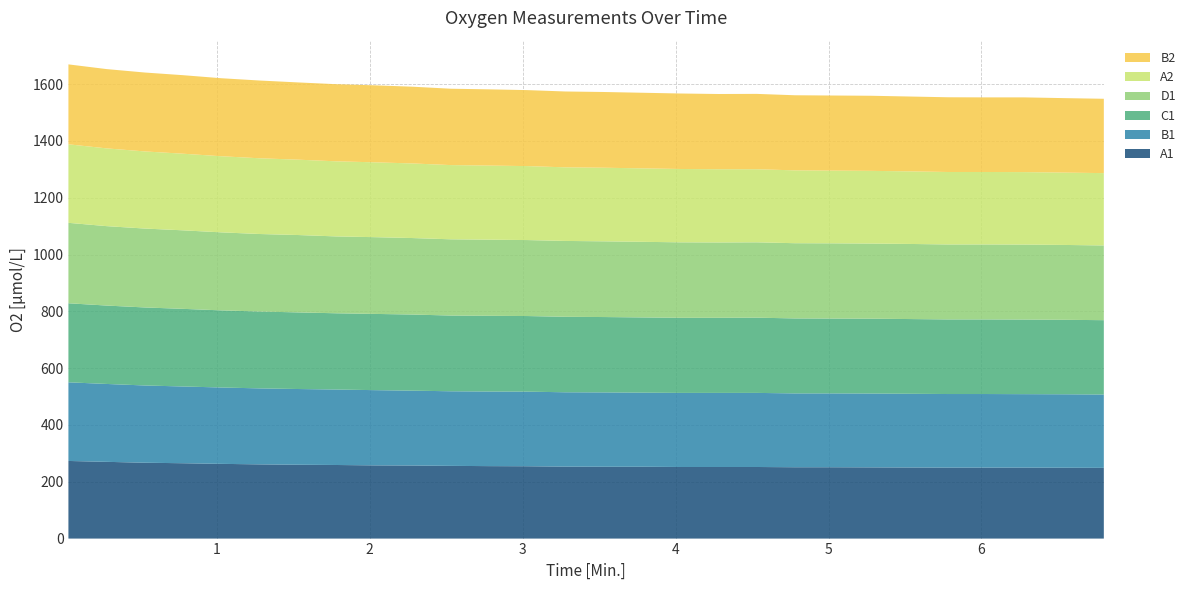

Reading left to right, list all the values displayed in this chart.

A1: 273.3	270.2	267.1	265.3	263.1	261.3	260.0	259.1	257.8	257.3	256.0	255.1	254.7	253.4	252.9	252.9	252.1	252.1	252.1	251.2	251.2	250.7	250.3	249.9	249.9	249.9	249.4	249.0
B1: 276.9	274.2	272.0	270.2	268.9	267.5	266.6	265.7	264.9	263.5	262.6	262.6	262.6	261.8	261.8	260.9	260.9	260.9	260.9	260.0	260.0	260.0	259.5	259.1	259.1	258.7	258.7	258.2
C1: 278.3	276.0	274.7	273.3	271.5	270.6	269.8	268.4	268.4	268.0	266.6	266.6	266.2	265.7	265.3	264.9	264.4	264.4	264.9	264.0	263.5	263.5	263.1	262.6	262.6	262.6	262.2	261.8
D1: 283.2	279.6	277.8	276.5	274.7	272.9	272.4	270.6	270.2	269.3	268.4	268.0	267.5	267.1	266.6	266.2	265.7	265.3	265.3	264.9	264.9	264.4	264.4	264.0	264.0	264.0	263.5	263.1
A2: 276.5	273.8	271.5	269.8	268.0	266.6	265.3	264.4	263.5	262.6	261.3	260.9	260.4	259.1	259.1	258.7	258.2	257.8	257.3	256.4	256.0	256.0	255.6	255.1	255.1	255.1	254.7	254.7
B2: 281.4	279.2	277.8	276.5	274.7	273.8	272.0	271.5	271.1	270.2	268.9	268.4	267.5	267.1	266.6	266.2	265.7	264.9	265.3	264.4	264.4	264.4	263.5	263.1	262.6	263.1	262.2	261.8